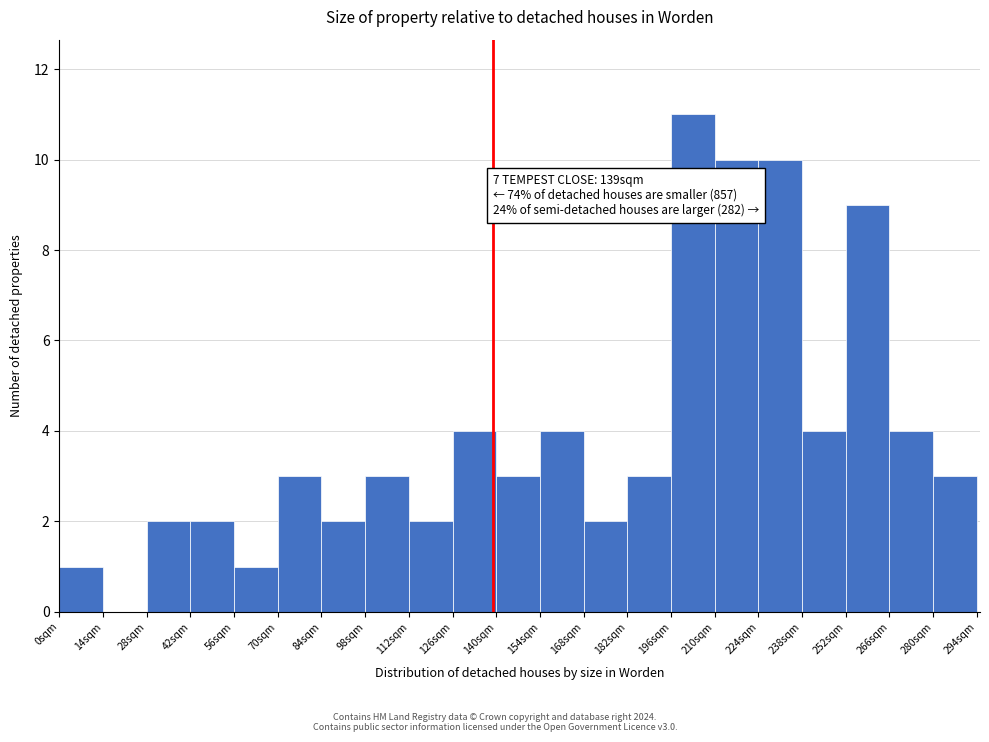

Which range on the x-axis has the tallest bar?

196 to 210